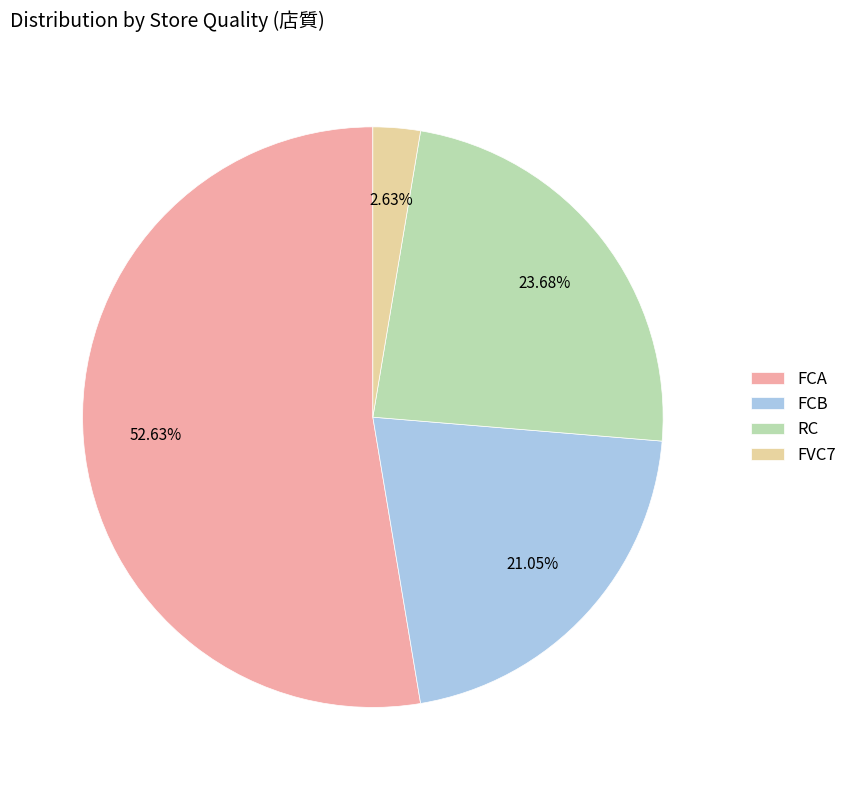

Rank the categories by value from lowest to highest.

FVC7, FCB, RC, FCA